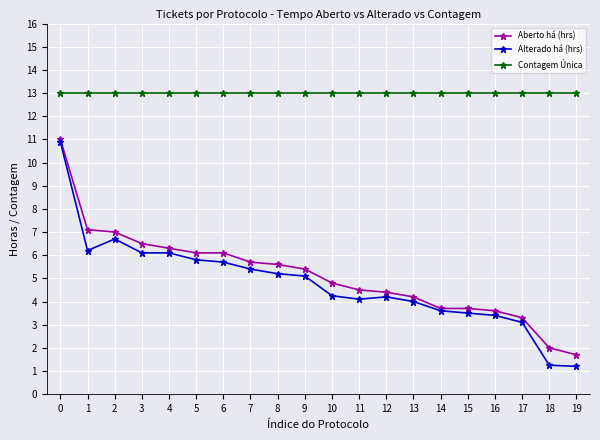

What is the total value across all series at 3?

25.6